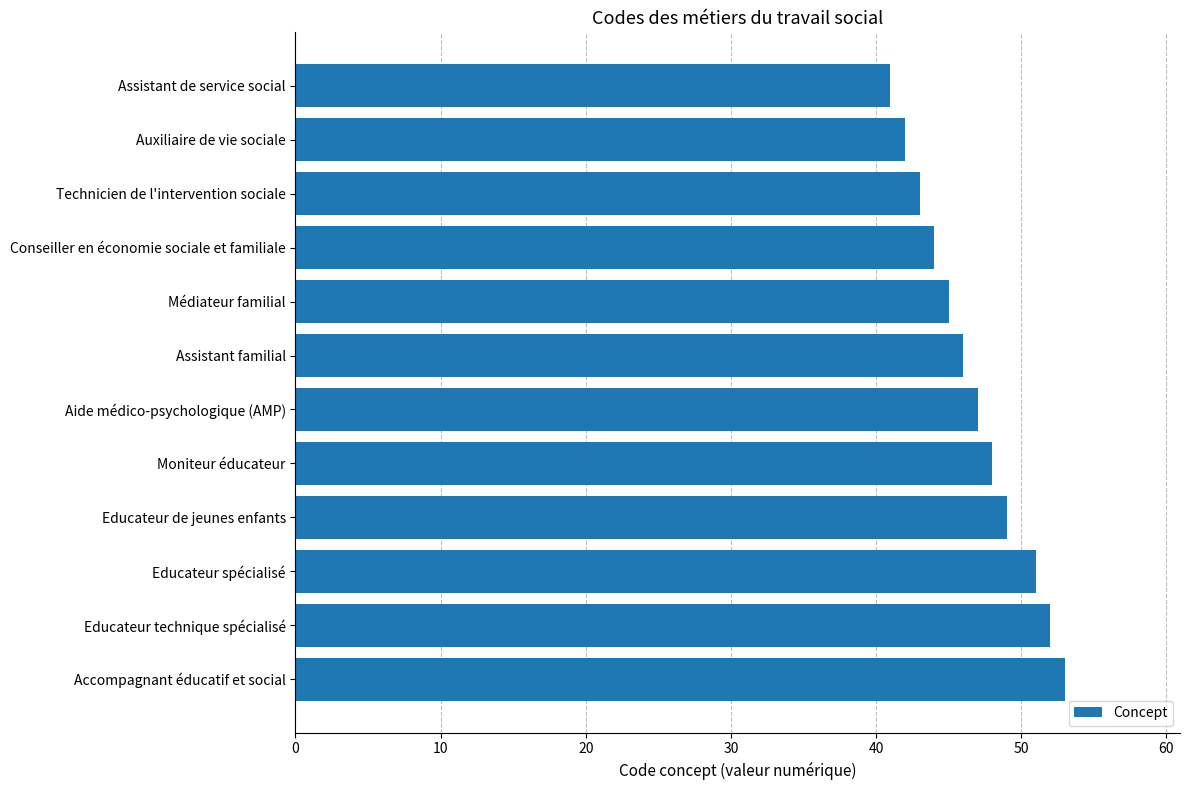

What is the approximate value at Auxiliaire de vie sociale, to the nearest 5?

40